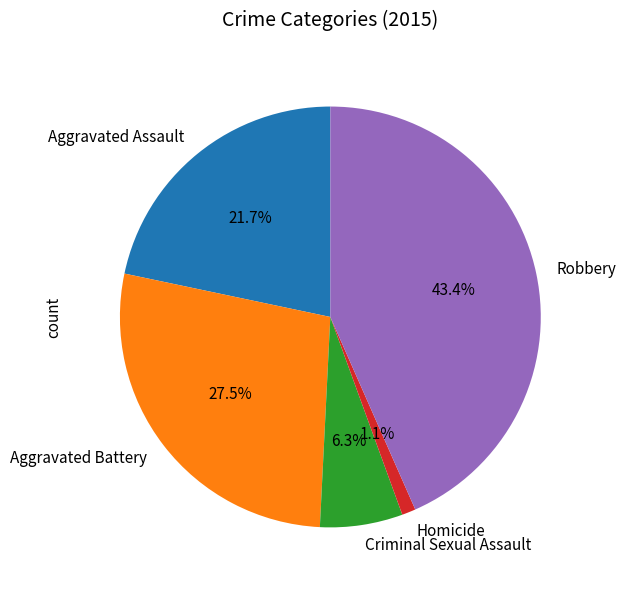

True or false: Aggravated Battery accounts for 20% of the total.

False